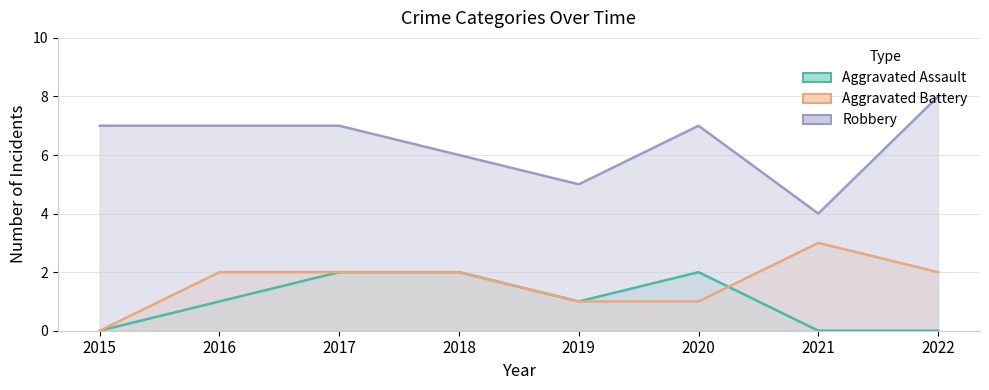

How many values in the Aggravated Assault series exceed 1?

3